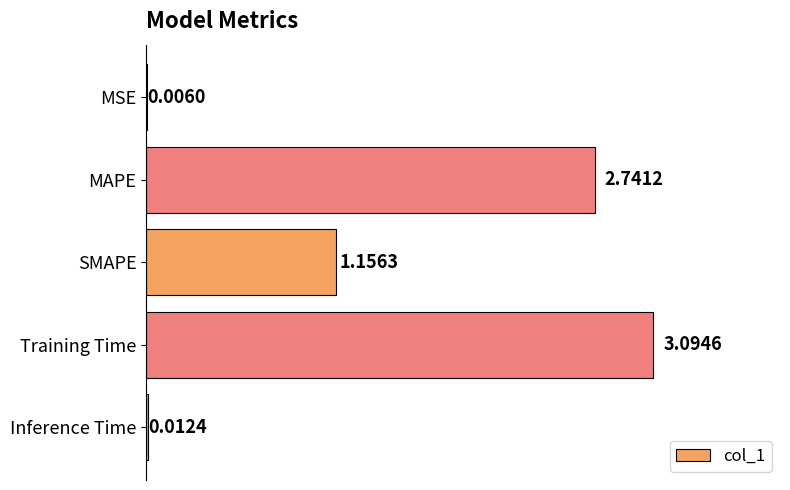

What is the average value?

1.4